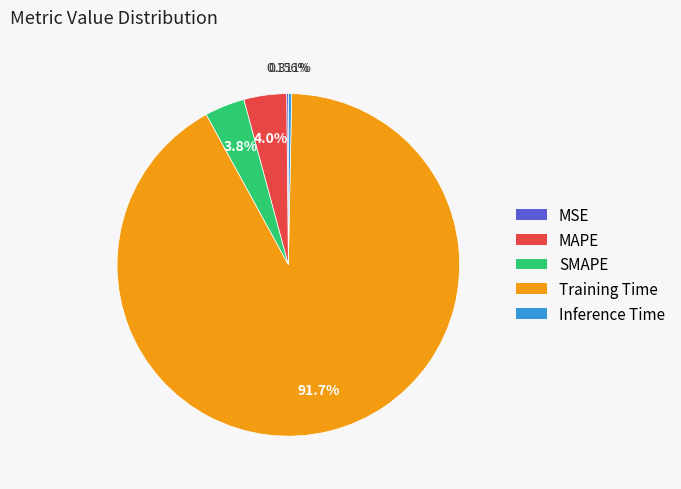

What percentage is the SMAPE slice, to the nearest percent?

4%